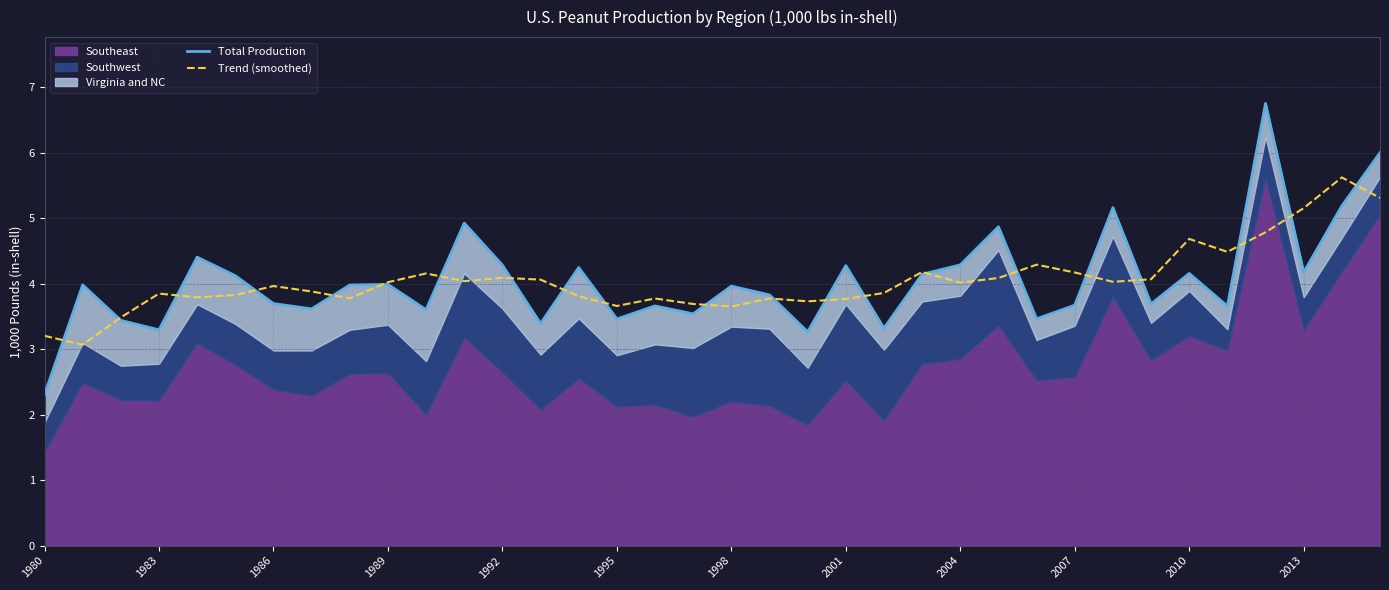

What is the sum of the Trend (smoothed) values at 1992 and 1983?

7.9